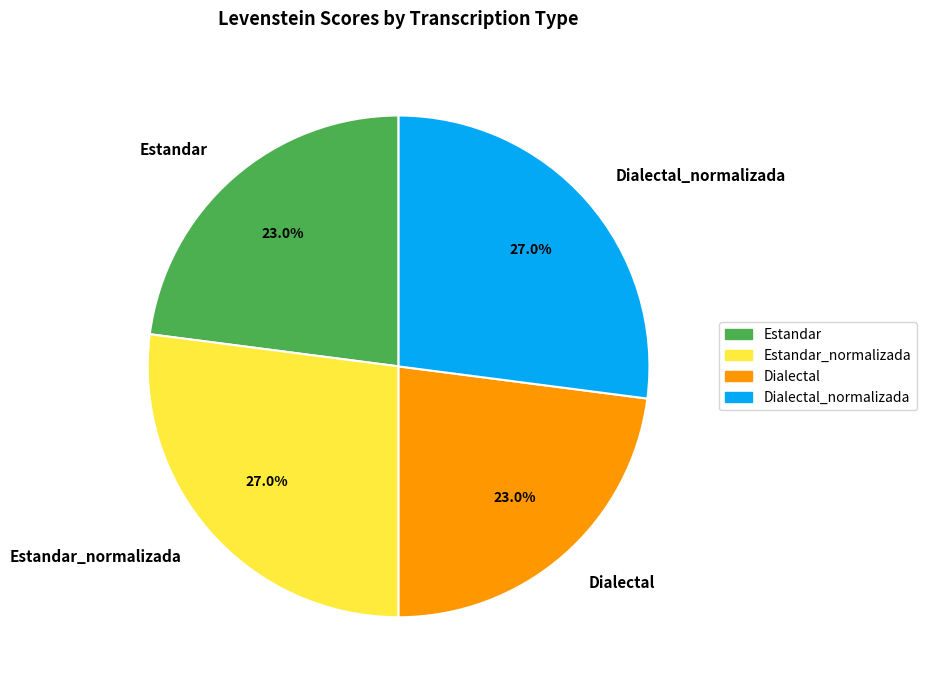

Does Estandar_normalizada represent more than half of the total?

No